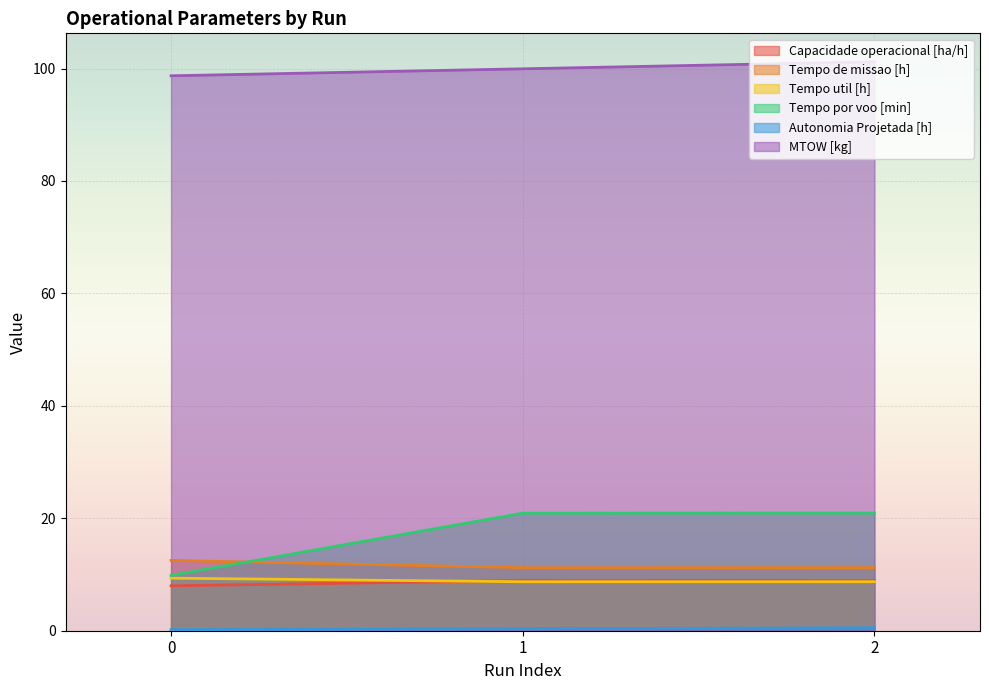

Between 1 and 2, which series saw the biggest shift?

MTOW [kg]